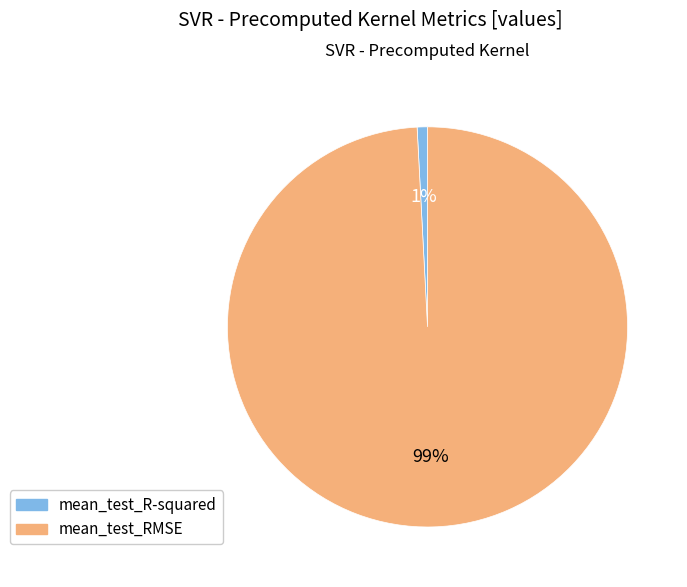

Does mean_test_R-squared account for over 50% of the chart?

No